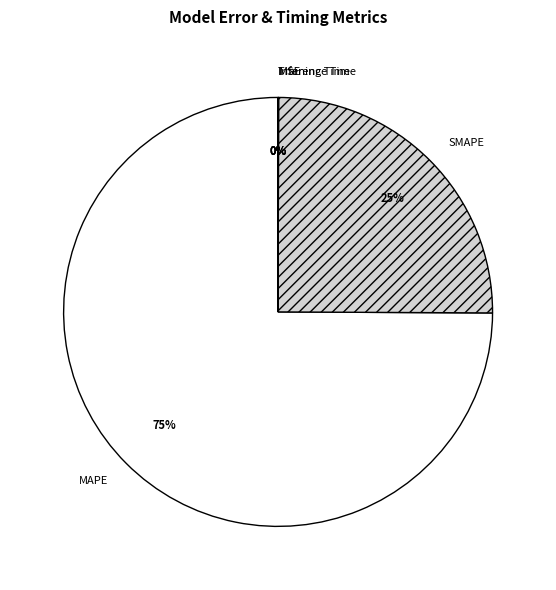

Which slice represents more than half of the pie?

MAPE